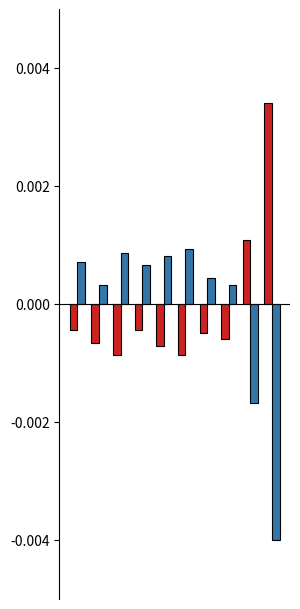

Count the number of data series in this chart.

2